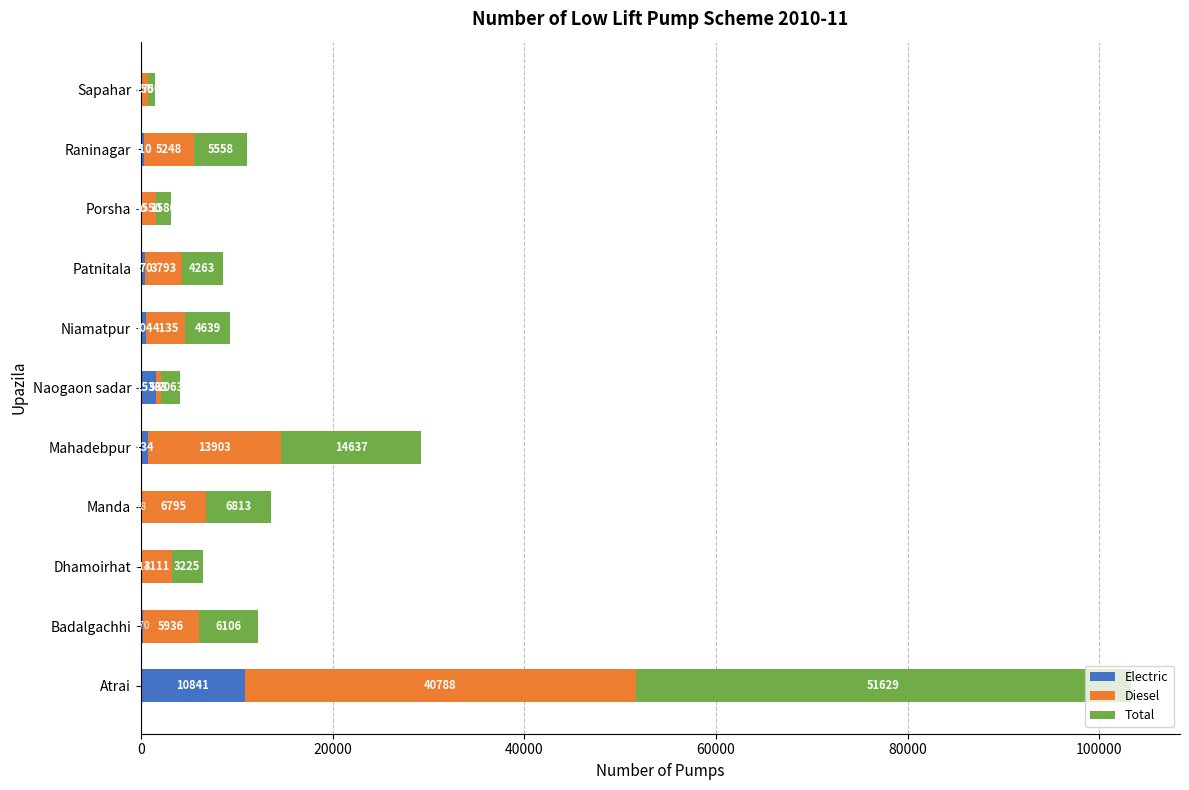

At which label does Electric reach its peak?

Atrai